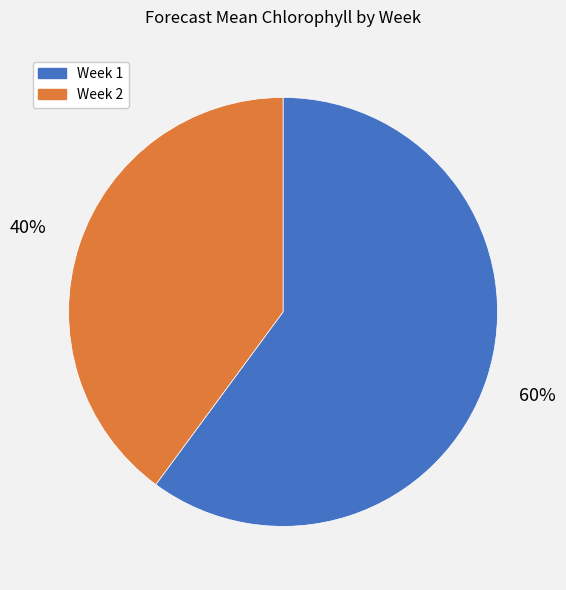

To the nearest percent, what percentage of the pie is Week 2?

40%